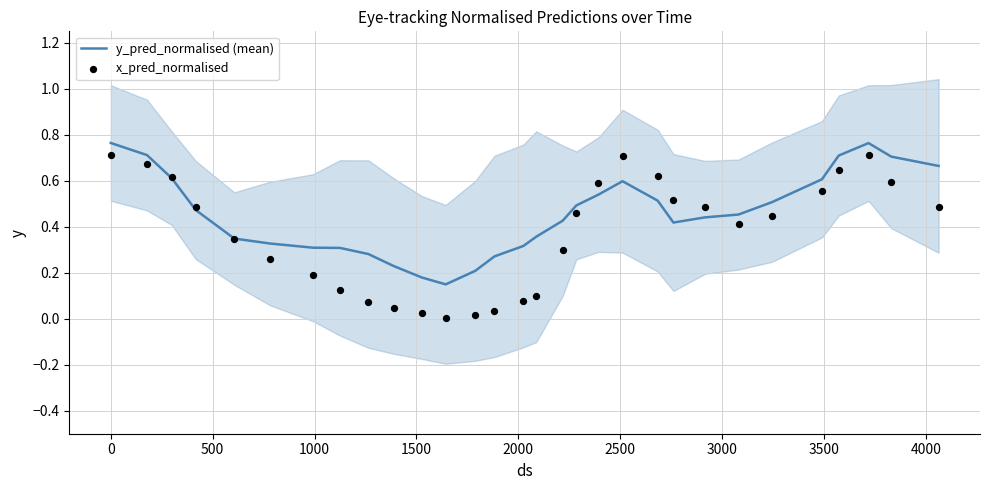

Which series has the largest total across all categories?

y_pred_normalised (mean)